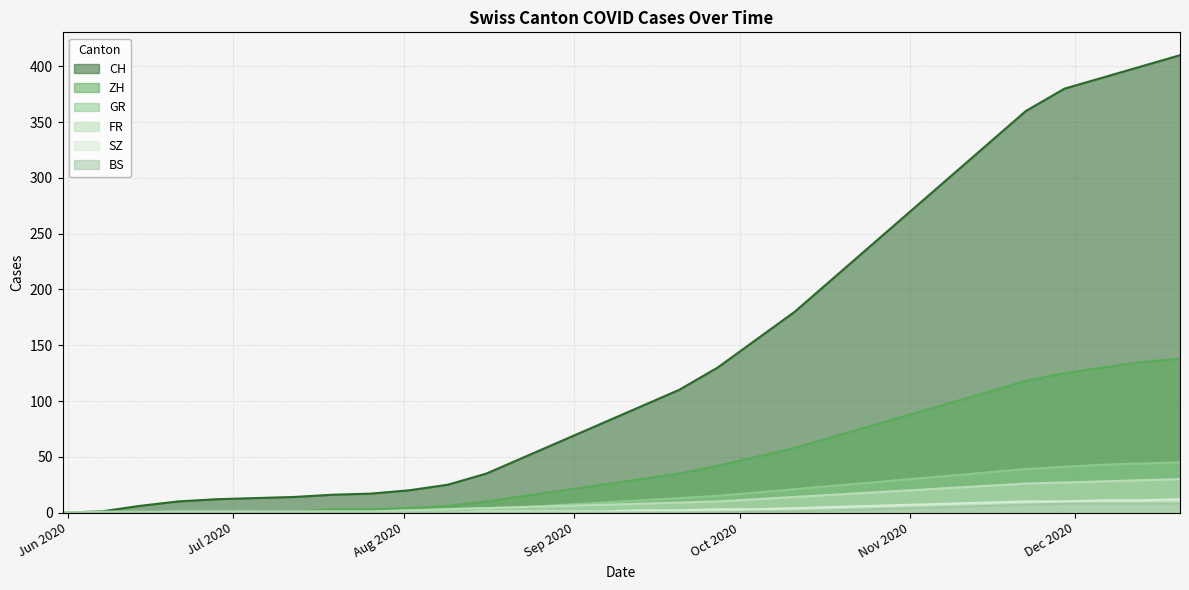

How many values in the ZH series exceed 30?

14